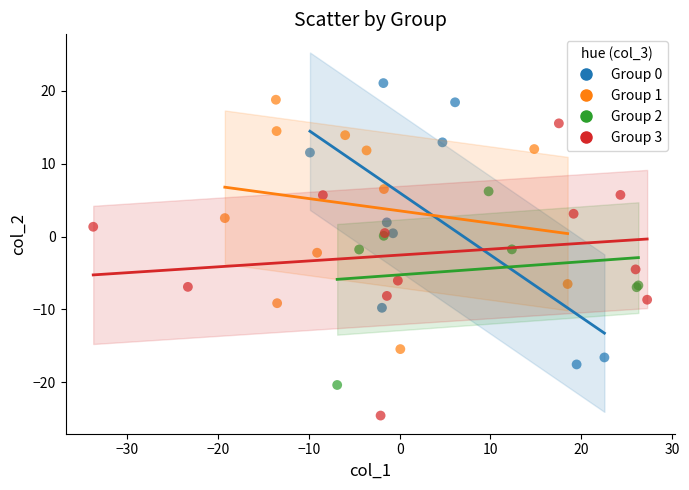

Which series contains the lowest Y value?

Group 3